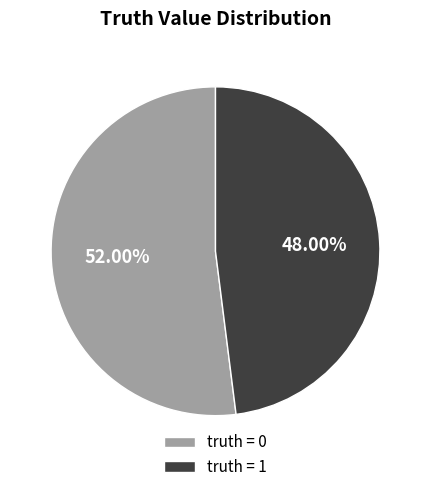

Is the sum of truth = 0 and truth = 1 greater than half?

Yes